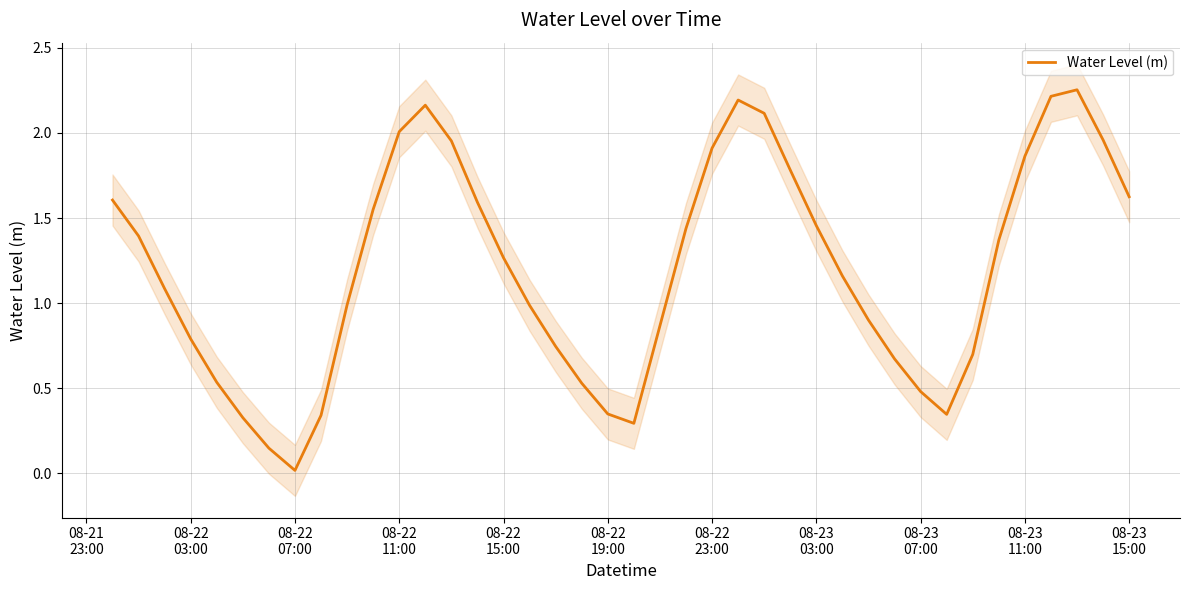

Where does the data first go above 1?

08-21
23:00